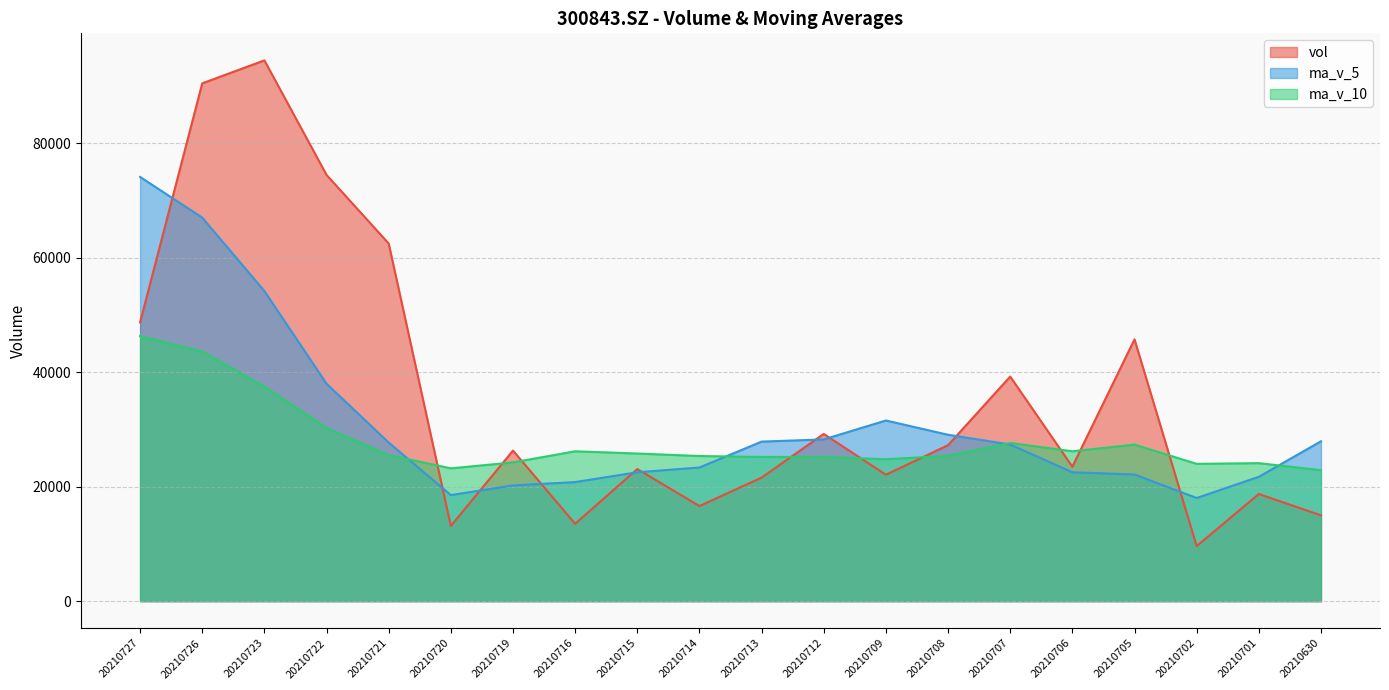

What is the value of the ma_v_10 point at the 3rd from the left?

37494.2